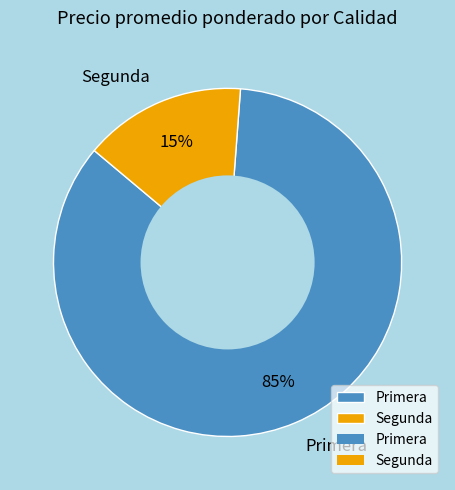

To the nearest percent, what is the combined percentage of Segunda and Primera?

100%